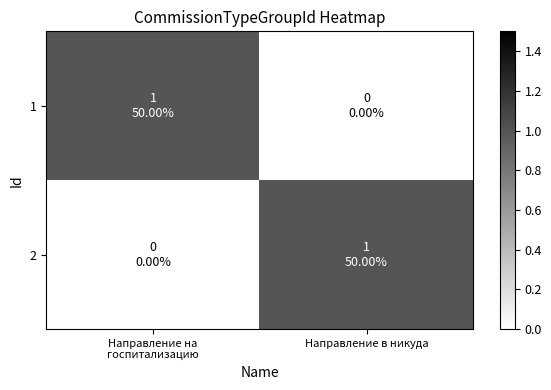

What is the greatest value displayed?

1